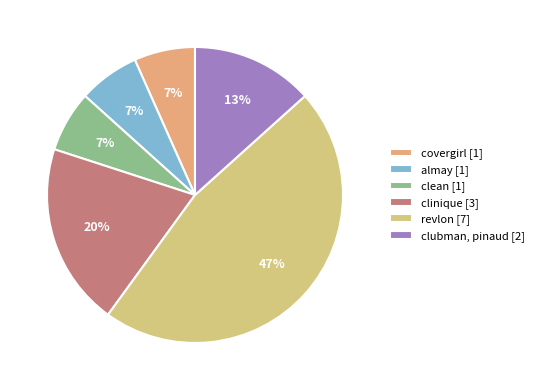

What is the change in value from clean to clinique?

+2